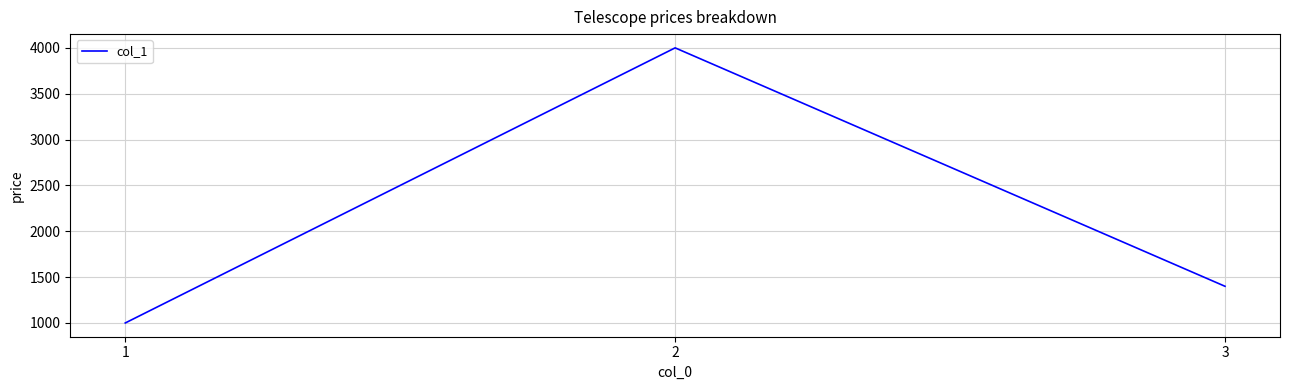

Reading left to right, transcribe all the data shown in this chart.

1000	4000	1400